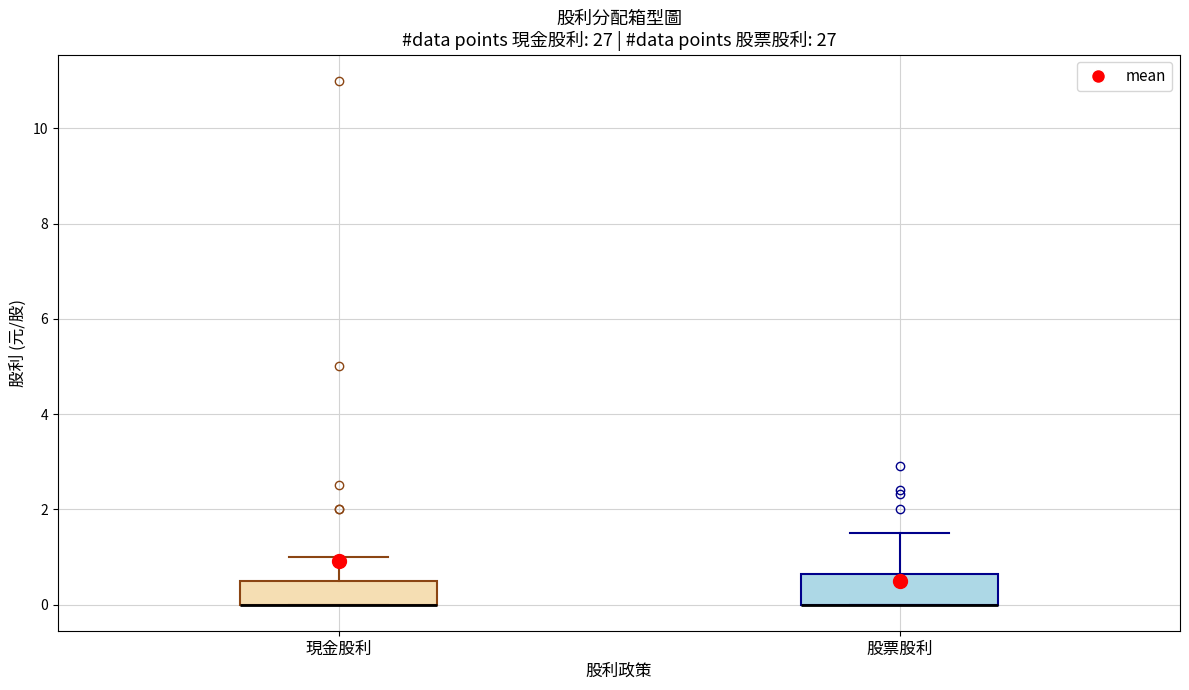

Reading left to right, transcribe this box plot: for each box, give where its median line is, the range the box spans, and where its two whiskers end, as read against the y-axis. The values are not printed on the chart, so give them approximately, as read against the axis.

現金股利: median 0.0 (drawn on the box's lower edge), box 0.0 to 0.6, whiskers 0.0 to 1.0
股票股利: median 0.0 (drawn on the box's lower edge), box 0.0 to 0.6, whiskers 0.0 to 1.6